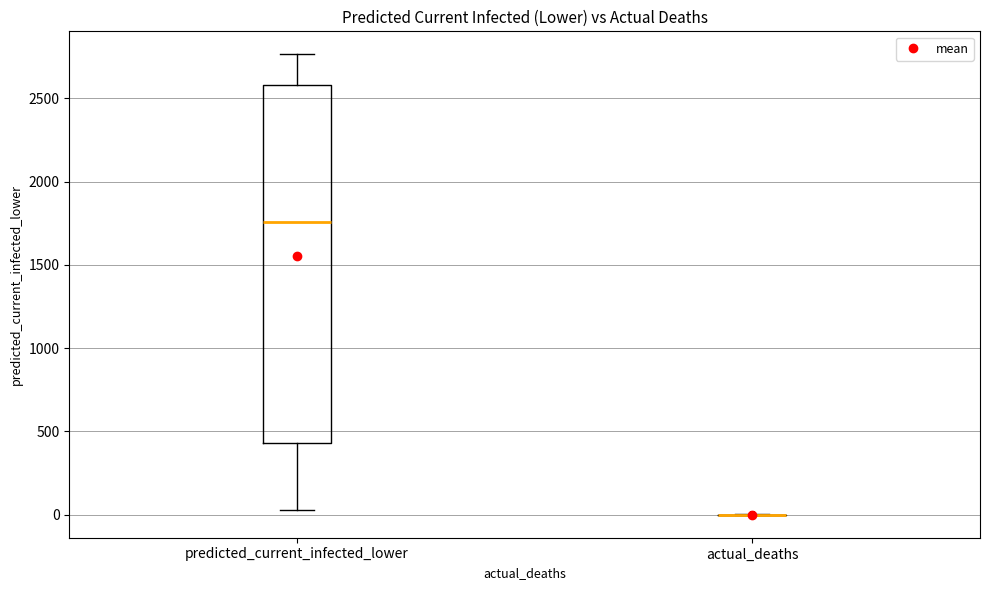

Reading left to right, read every box against the y-axis: the position of its median line, the range the box covers, and the ends of its whiskers. The values are not printed on the chart, so give them approximately, as read against the axis.

predicted_current_infected_lower: median 1750, box 450 to 2600, whiskers 50 to 2750
actual_deaths: box collapsed to a line at 0, whiskers 0 to 0